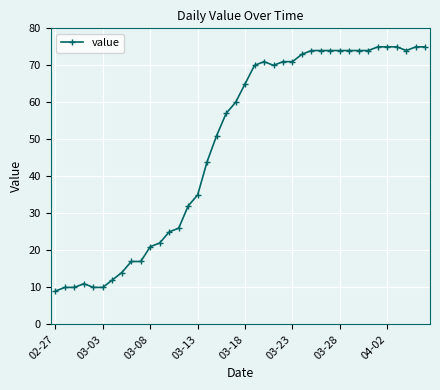

True or false: the data has more than 0 interior local peaks.

True